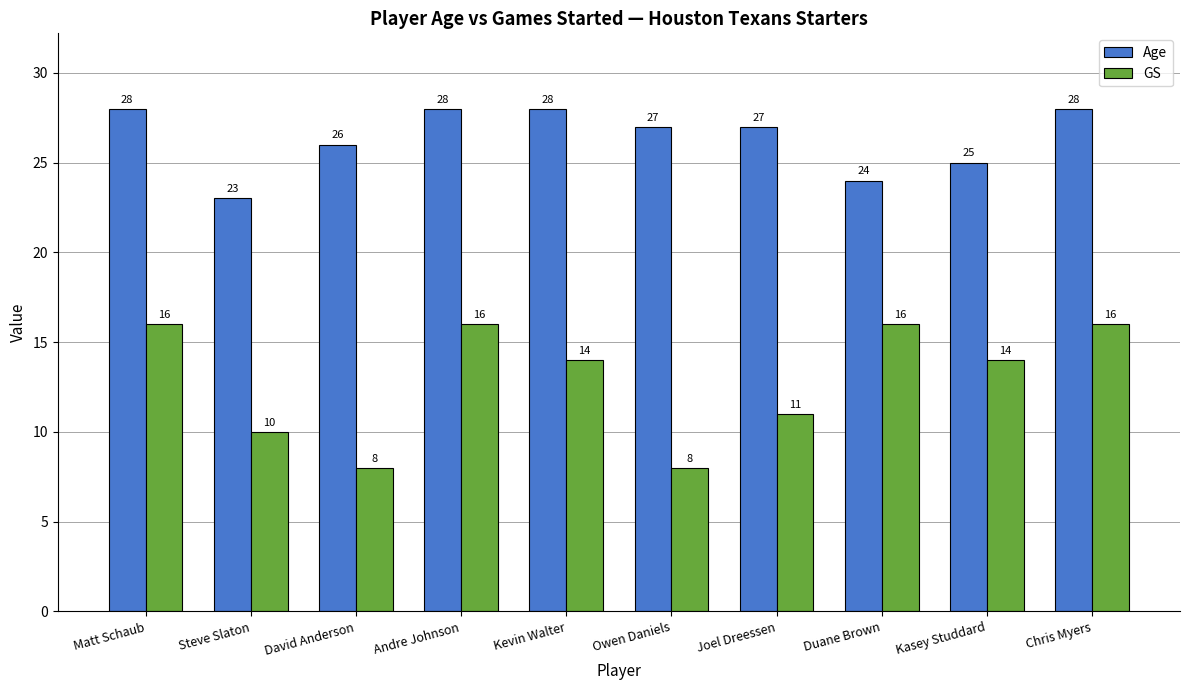

What position from the right is Chris Myers?

1